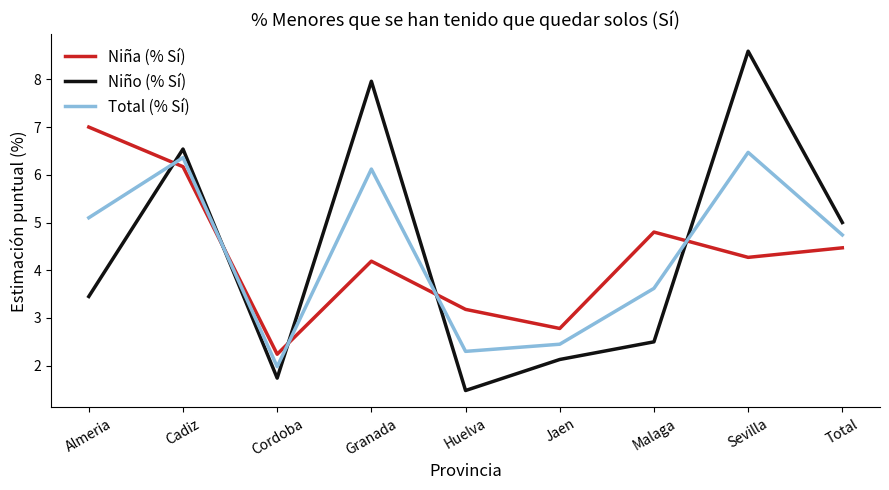

What are all the series names shown in the legend?

Niña (% Sí), Niño (% Sí), Total (% Sí)